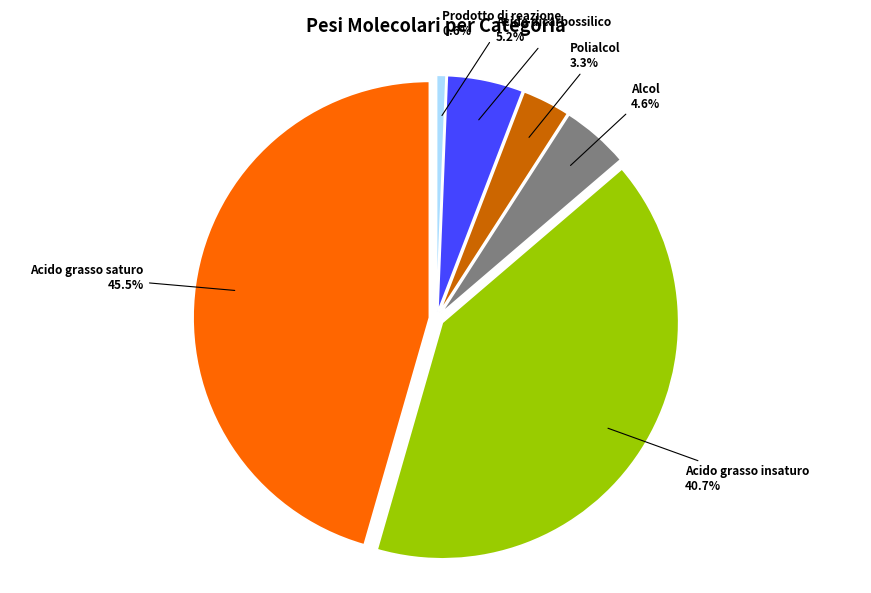

Count the number of slices in the pie.

6